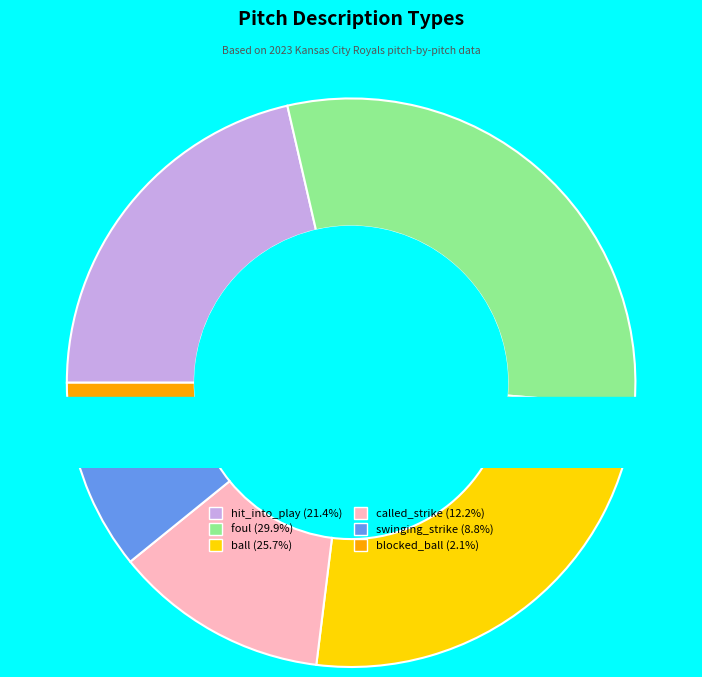

Does called_strike account for over 50% of the chart?

No